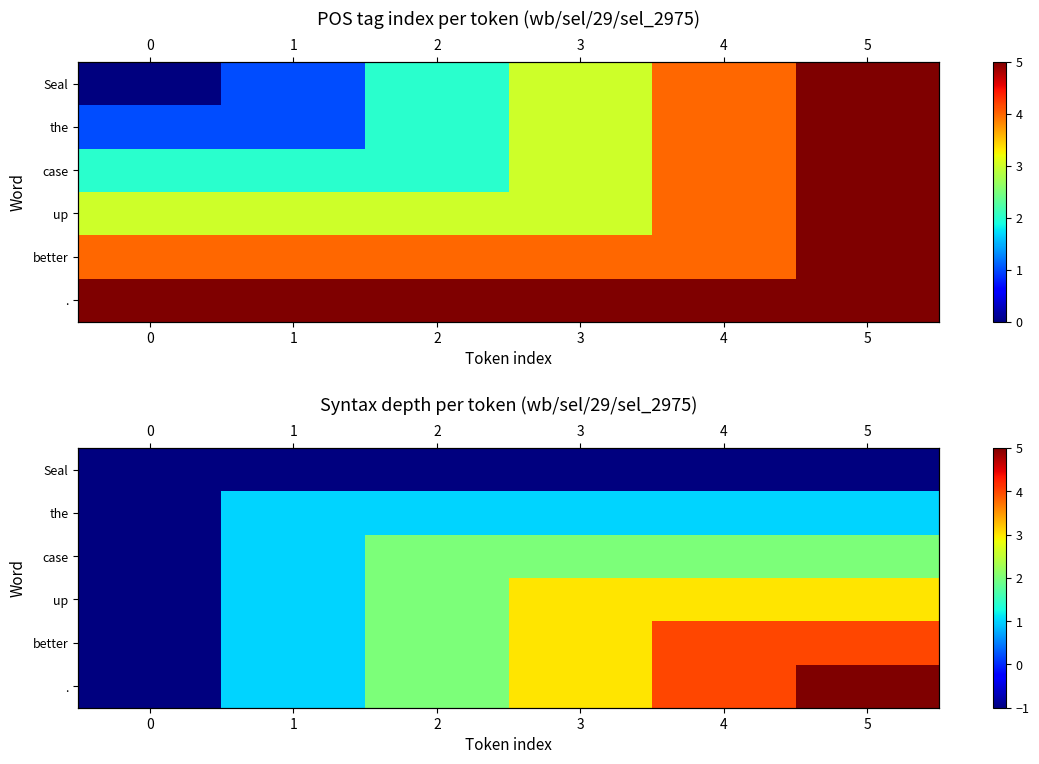

At how many categories does at least one series exceed 2?

3